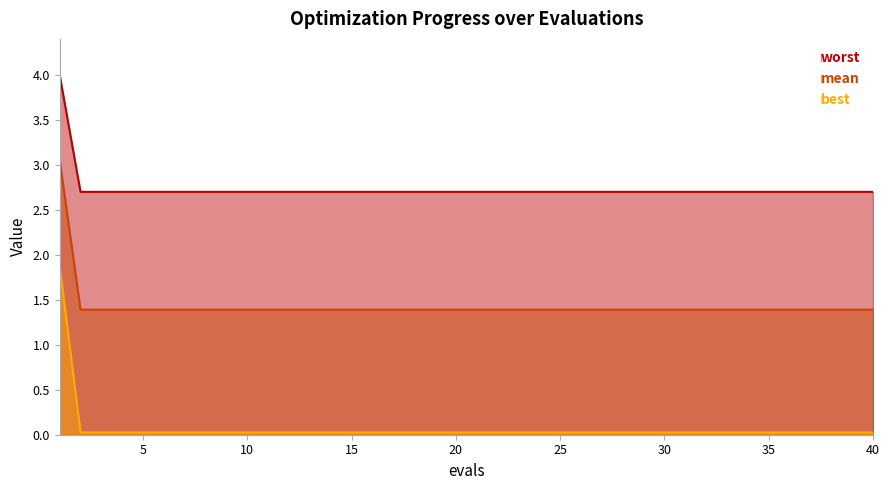

True or false: best has a value of 1.4 at 31.

True